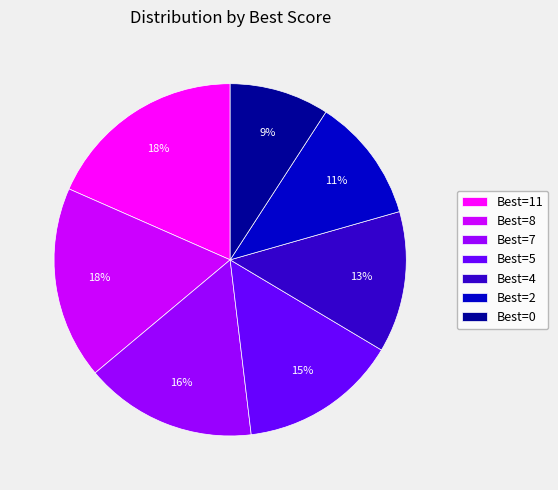

To the nearest percent, what is the average slice percentage?

14%